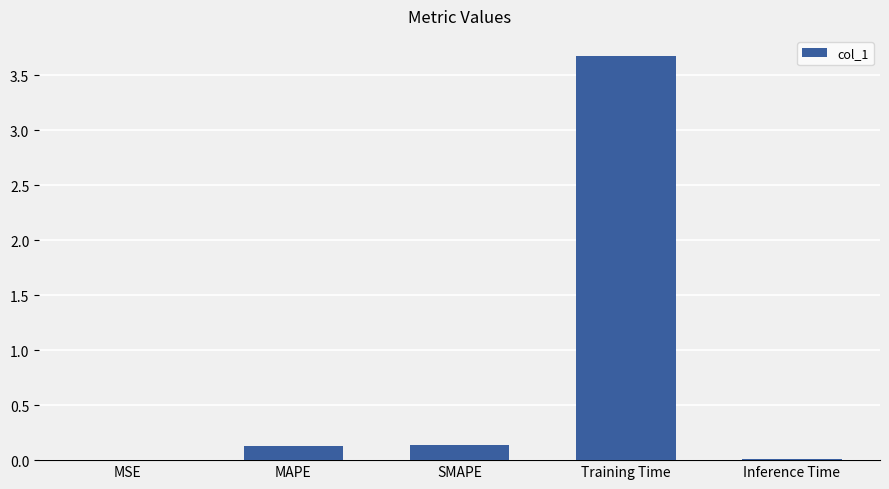

Which has a higher value, Inference Time or Training Time?

Training Time